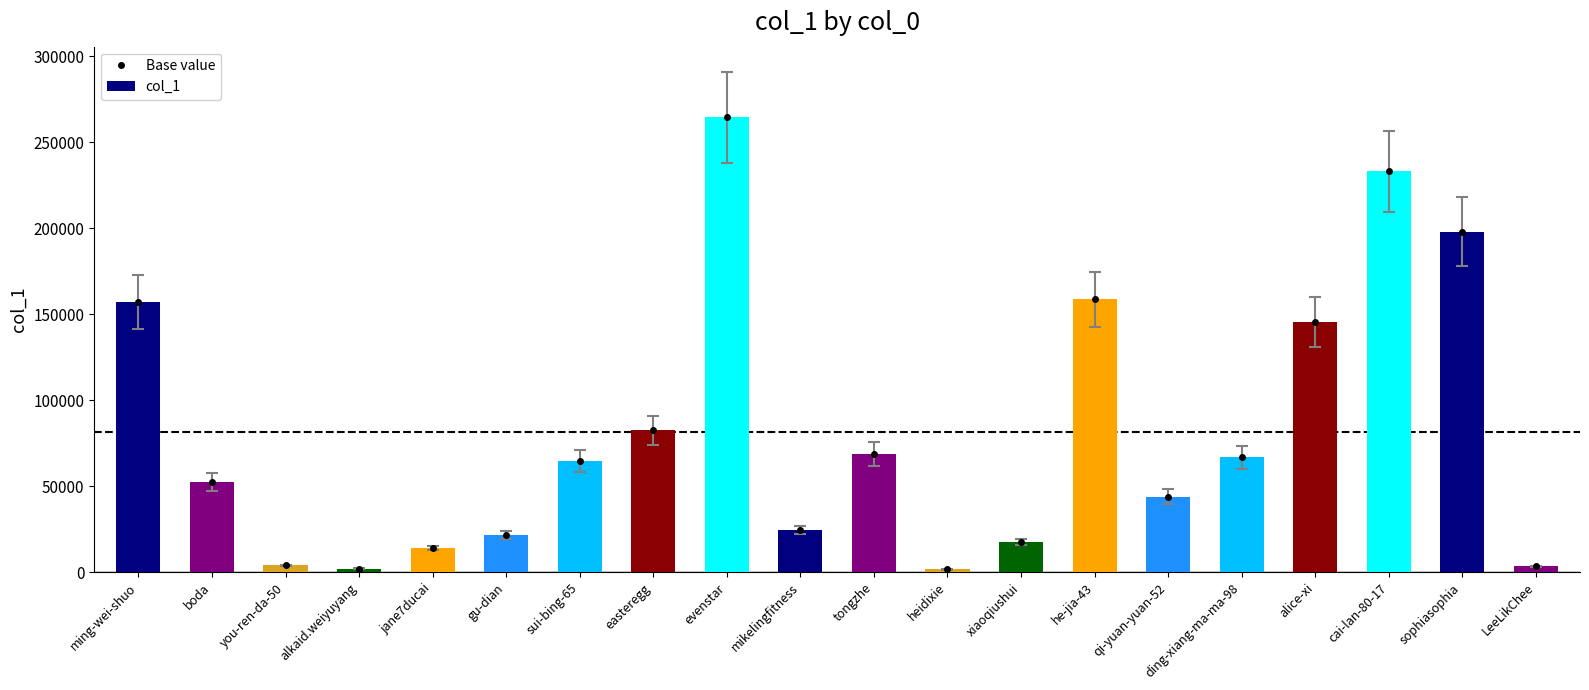

What is the value of the col_1 bar at the 6th from the left?

21554